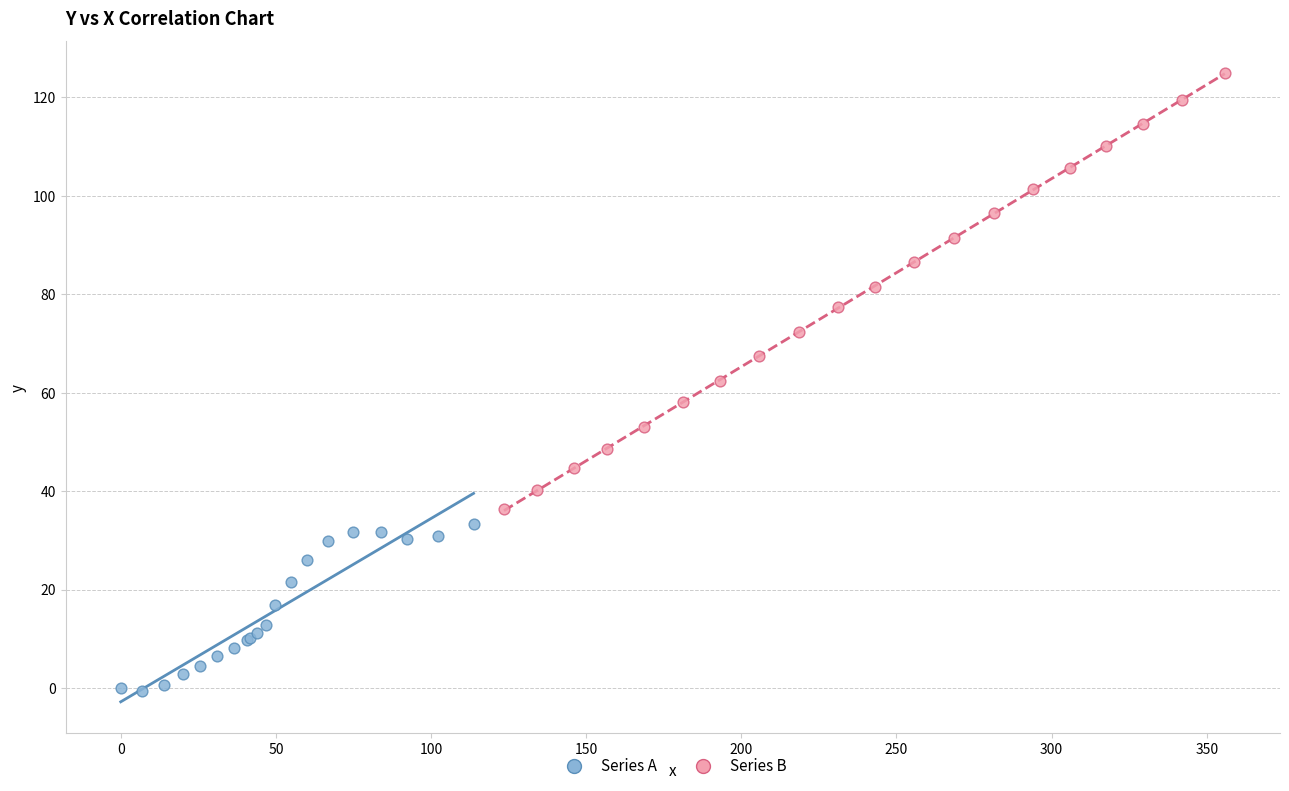

Which series contains the lowest Y value?

Series A